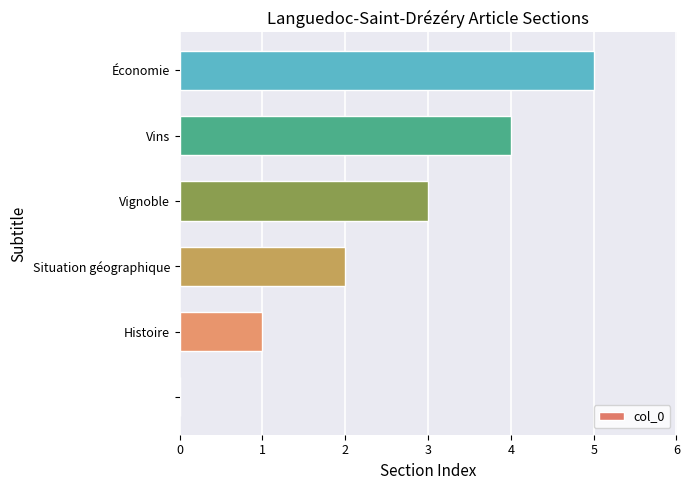

What is the maximum value shown in the chart?

5